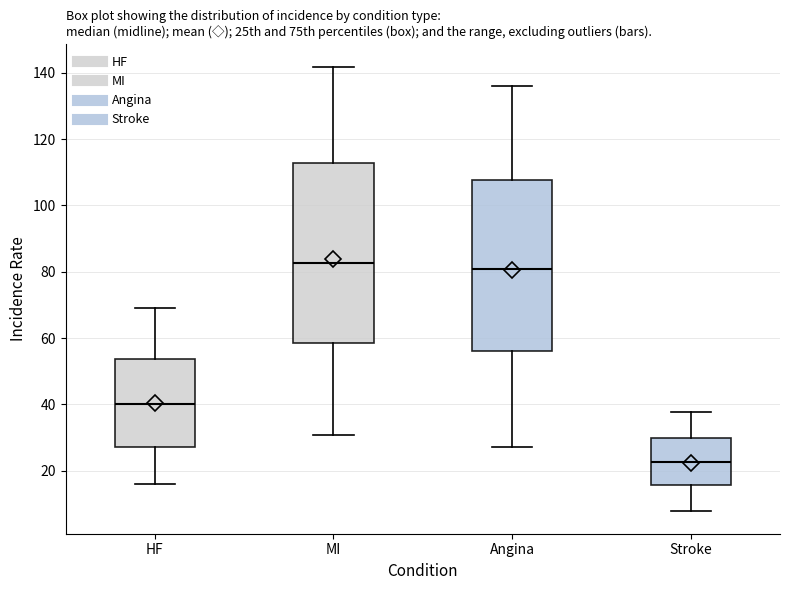

Reading left to right, read every box against the y-axis: the position of its median line, the range the box covers, and the ends of its whiskers. The values are not printed on the chart, so give them approximately, as read against the axis.

HF: median 40, box 28 to 54, whiskers 16 to 70
MI: median 82, box 58 to 112, whiskers 30 to 142
Angina: median 80, box 56 to 108, whiskers 28 to 136
Stroke: median 22, box 16 to 30, whiskers 8 to 38